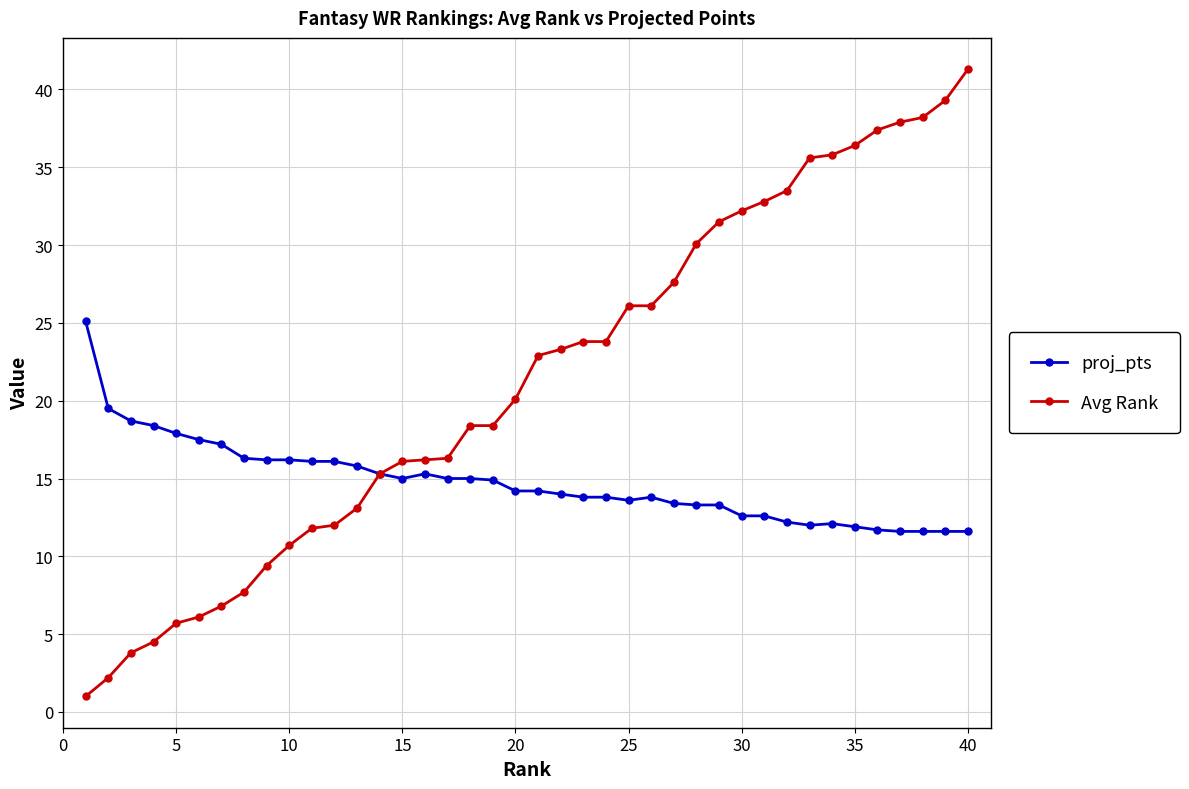

List the series in order of their overall mean, highest first.

Avg Rank, proj_pts